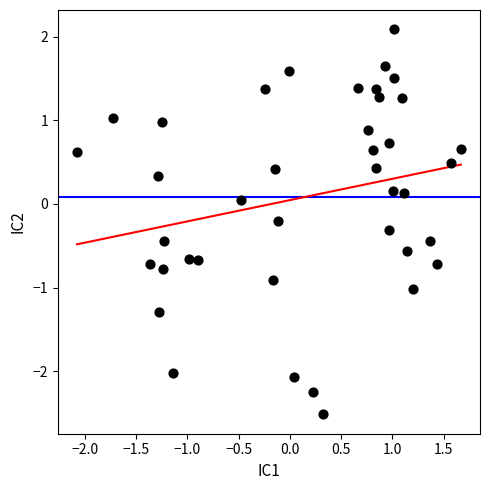

What is the range of Y values (max minus min)?

4.6